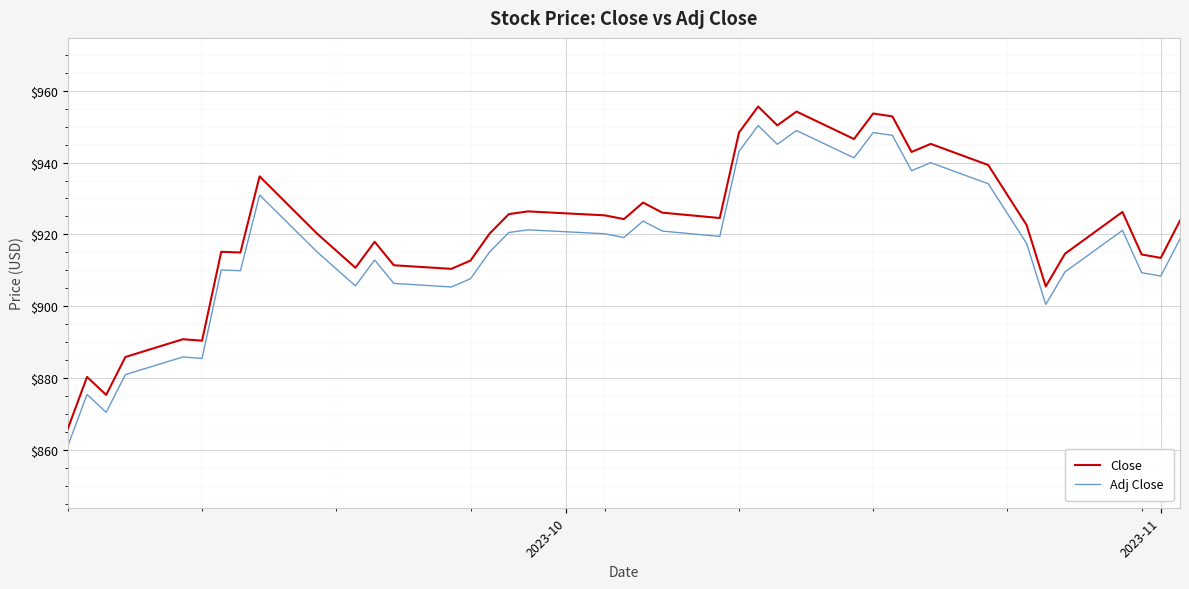

Rank the series by their maximum value, from highest to lowest.

Close, Adj Close